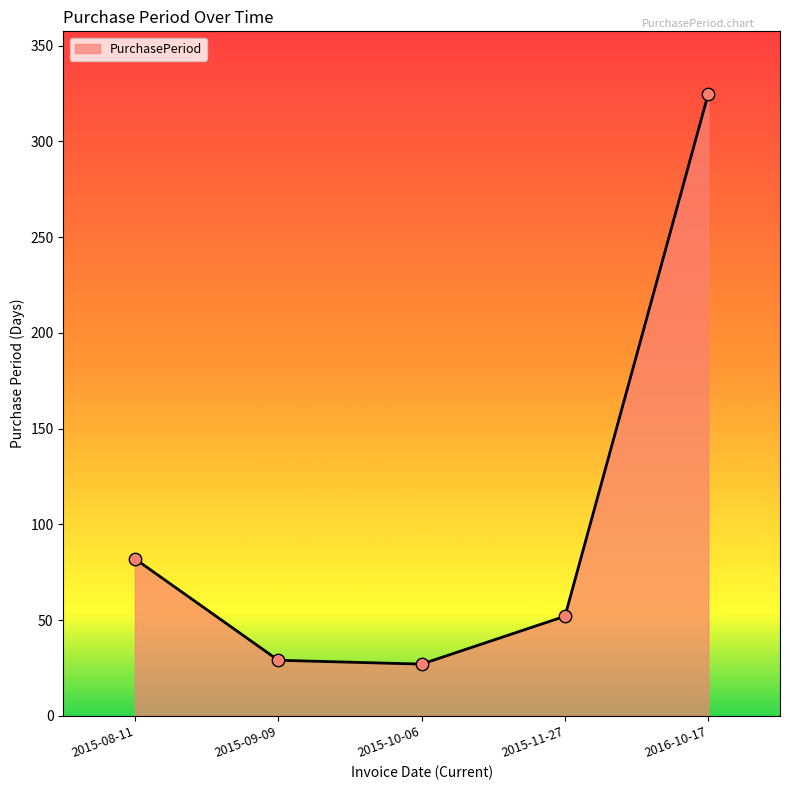

Between 2015-09-09 and 2016-10-17, which is larger?

2016-10-17